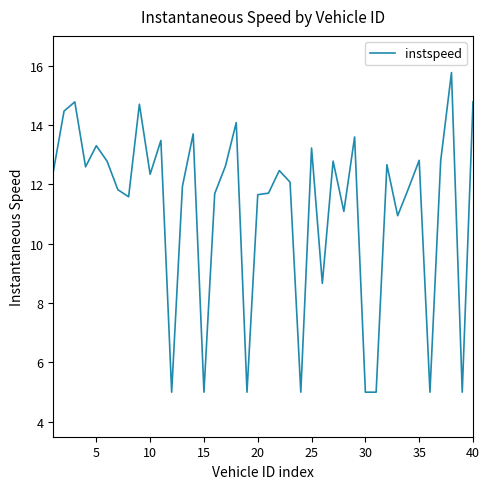

What is the difference between the maximum and second lowest values?

10.8